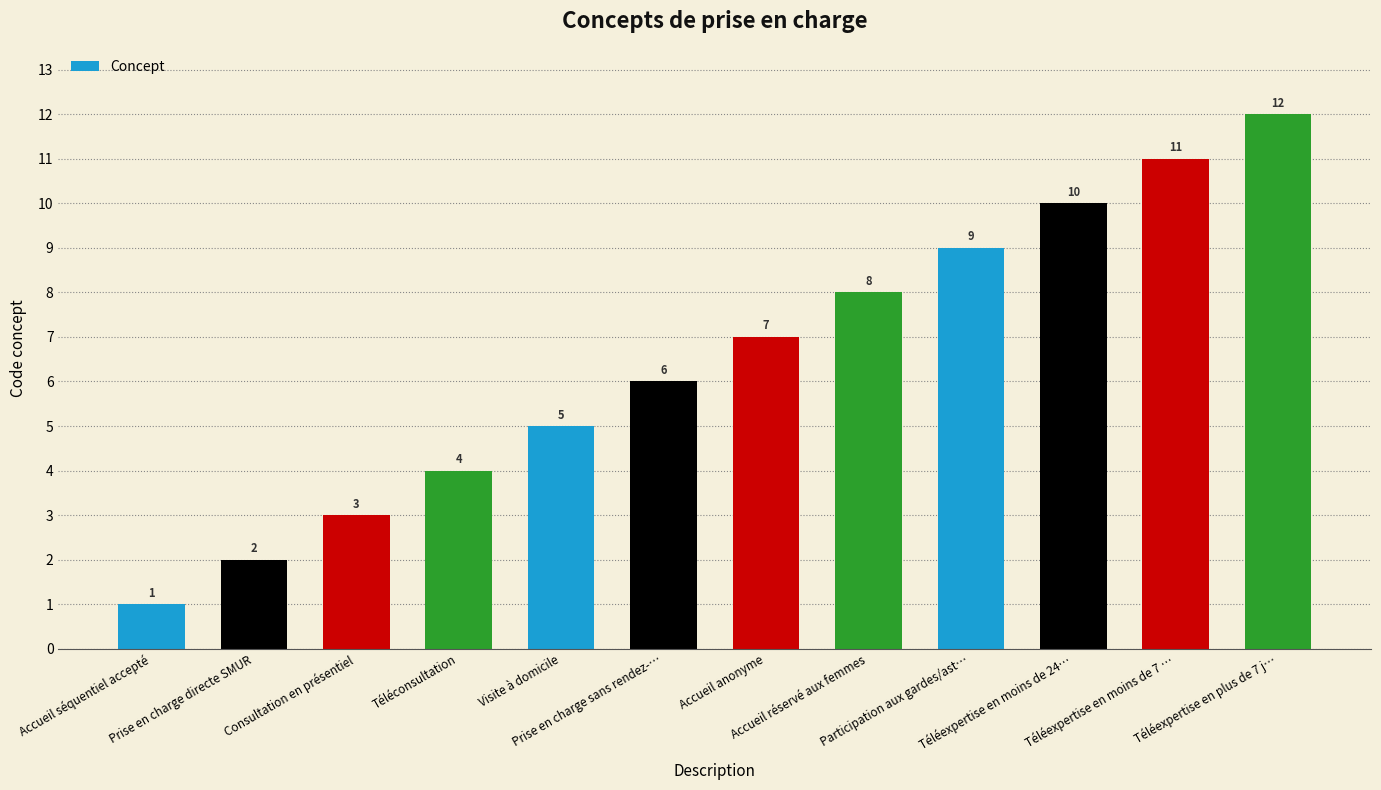

Rank the categories by value from lowest to highest.

Accueil séquentiel accepté, Prise en charge directe SMUR, Consultation en présentiel, Téléconsultation, Visite à domicile, Prise en charge sans rendez-…, Accueil anonyme, Accueil réservé aux femmes, Participation aux gardes/ast…, Téléexpertise en moins de 24…, Téléexpertise en moins de 7 …, Téléexpertise en plus de 7 j…